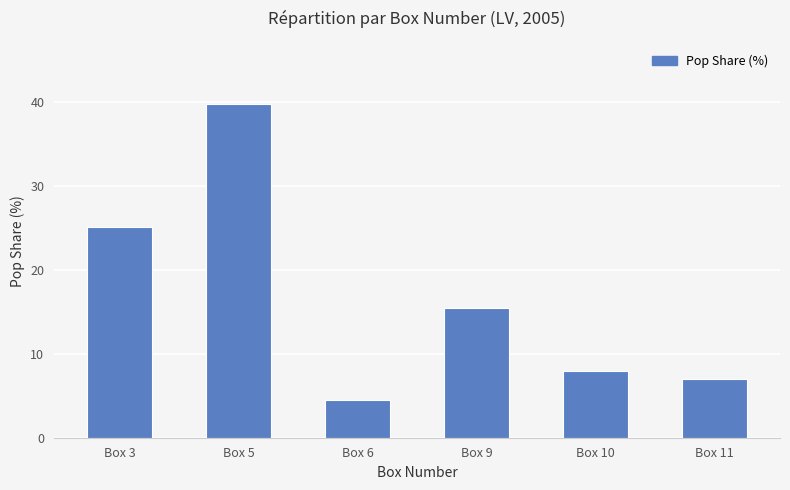

What is the sum of the values at Box 10 and Box 3?

33.2